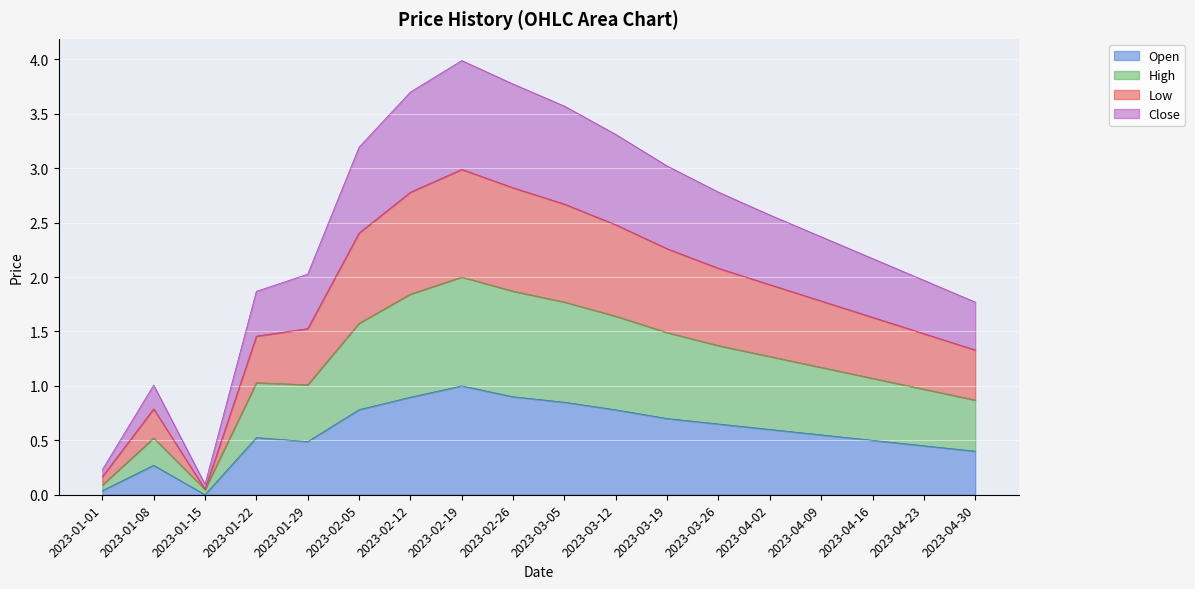

List the series in order of their peak value, lowest first.

Open, Close, Low, High